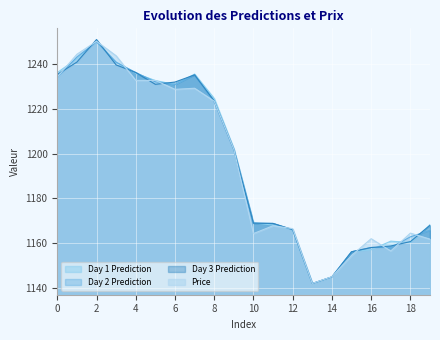

What is the lowest value of the Day 2 Prediction series?

1142.0